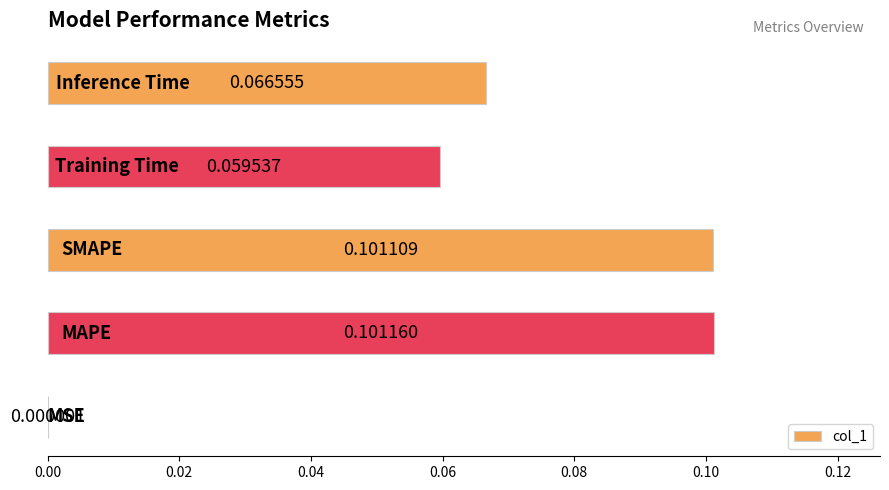

What is the sum of all values?

0.3